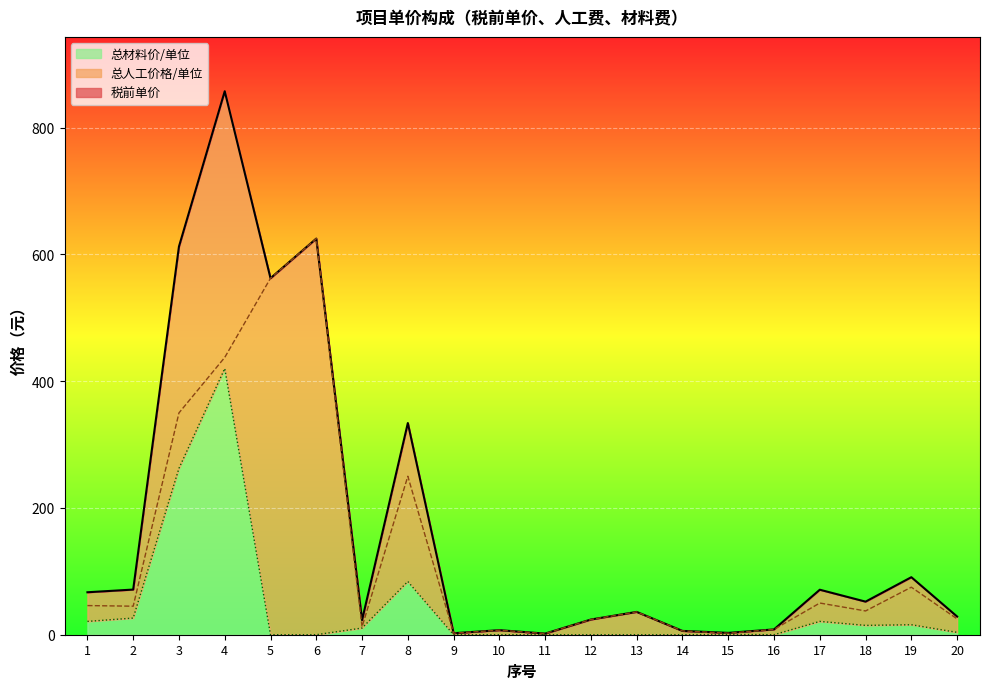

At which category is the sum across all series the highest?

4